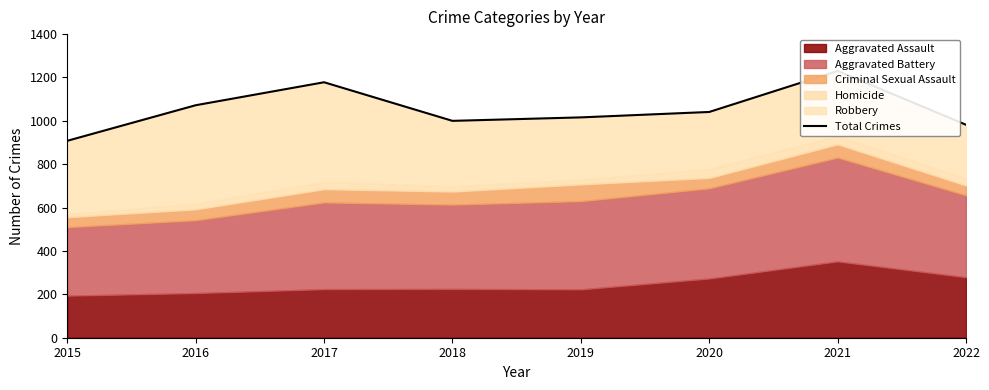

Reading right to left, what are all the values shown in this chart?

2022=982	2021=1230	2020=1041	2019=1016	2018=1000	2017=1178	2016=1072	2015=908